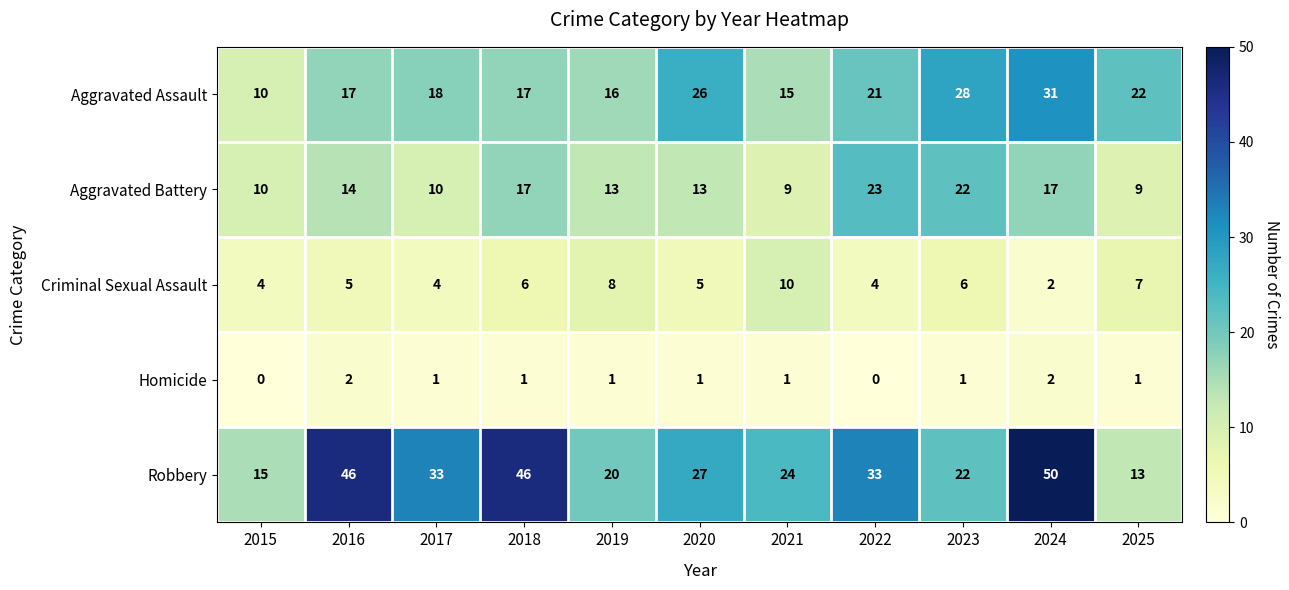

Is it true that Aggravated Battery equals 22 at 2023?

True